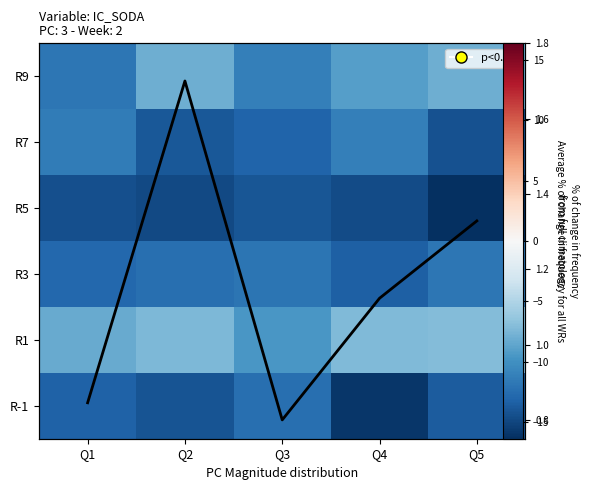

Is it true that R7 equals -13.1 at Q3?

True